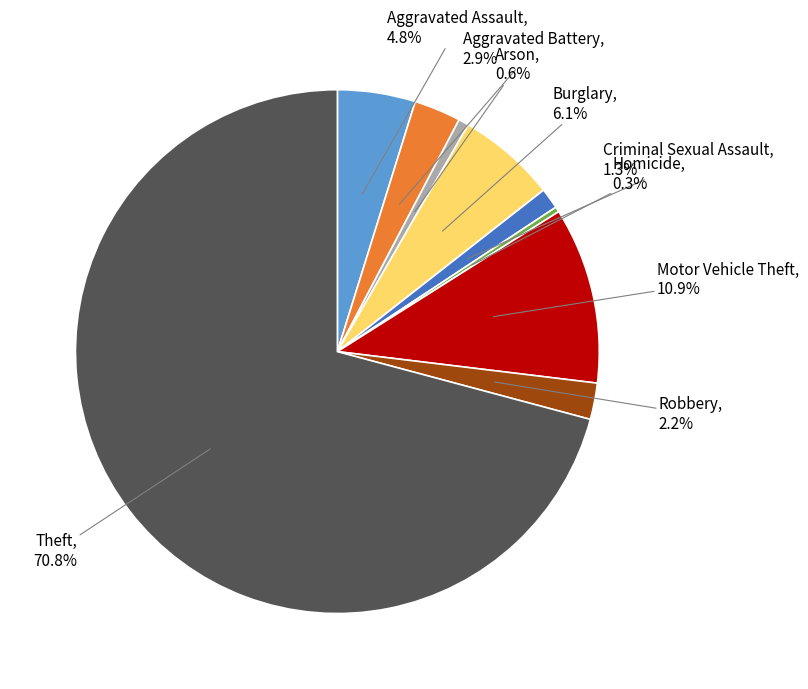

Is there a majority slice in this chart?

Yes